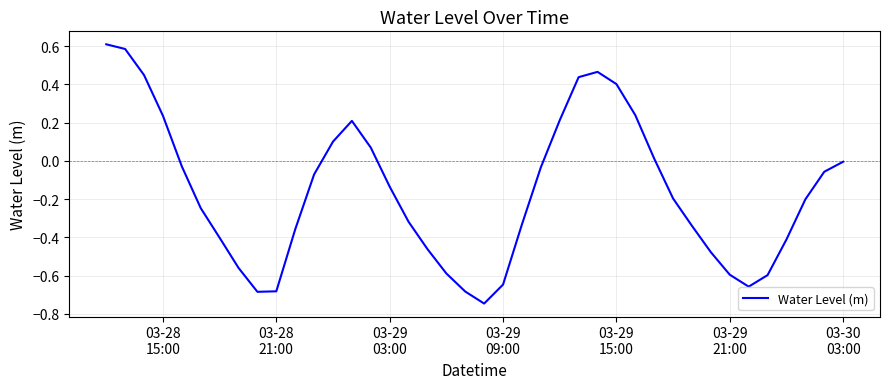

What is the difference between the maximum and minimum values?

1.4